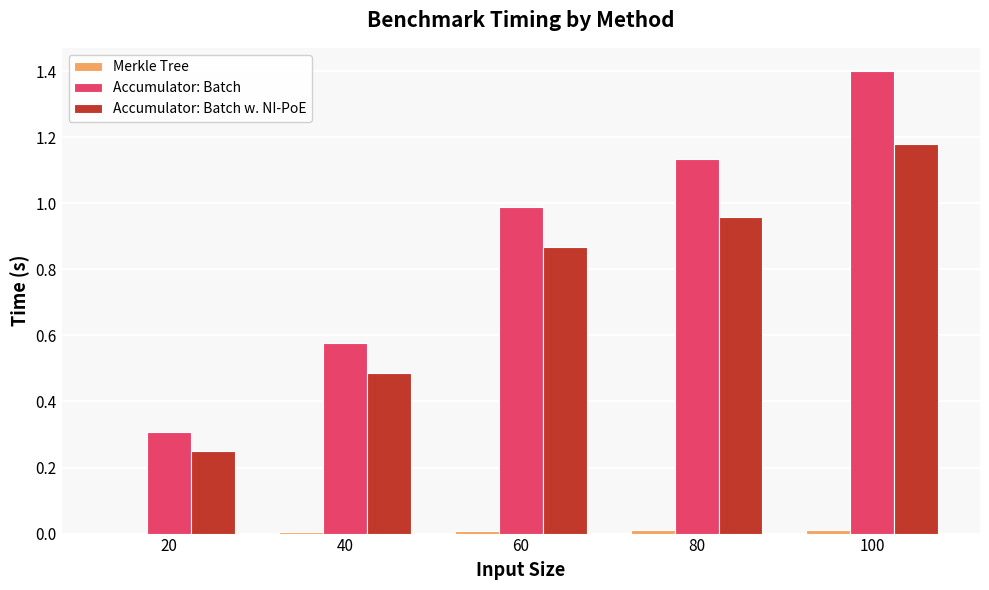

How many groups of bars are there?

5